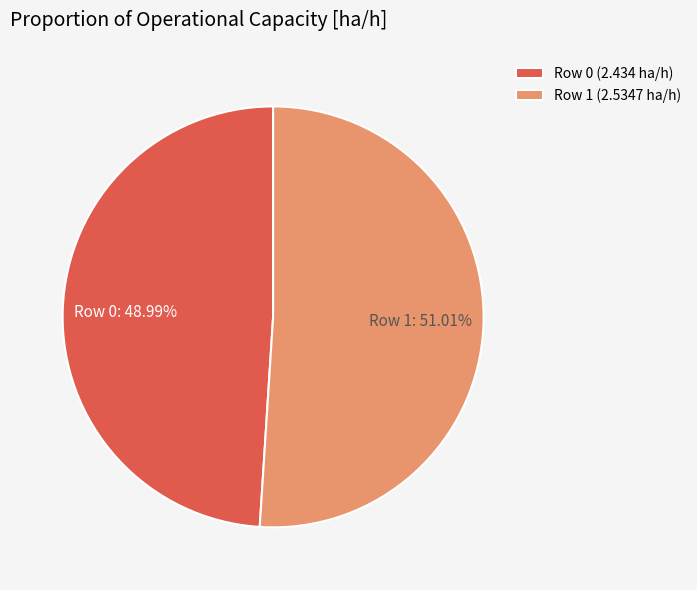

Approximately how many times larger is the value at Row 0 compared to Row 1?

1.0